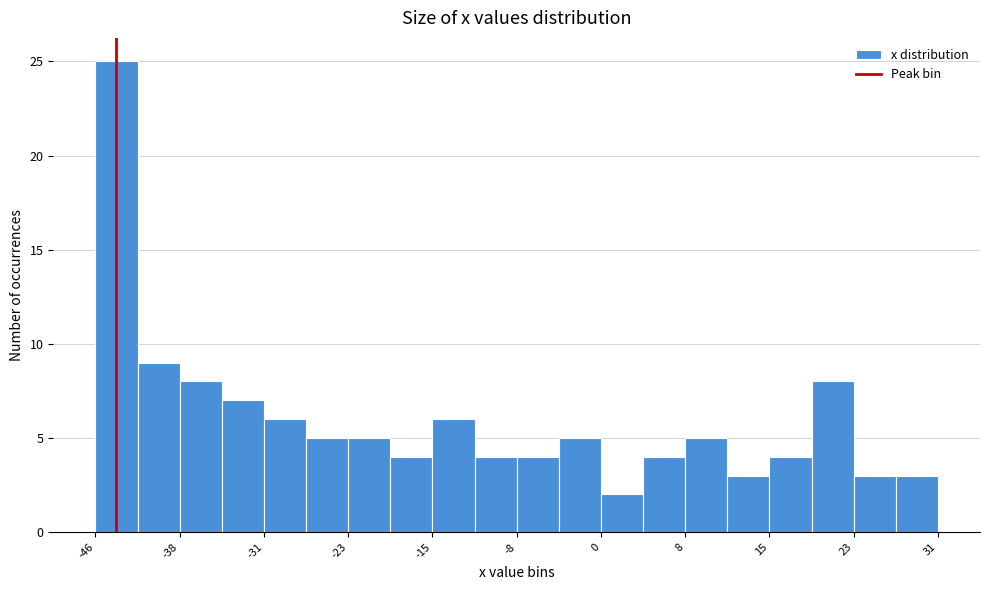

Around what value on the x-axis is the tallest bar? Give the approximate position of its centre, as read against the axis.

-44